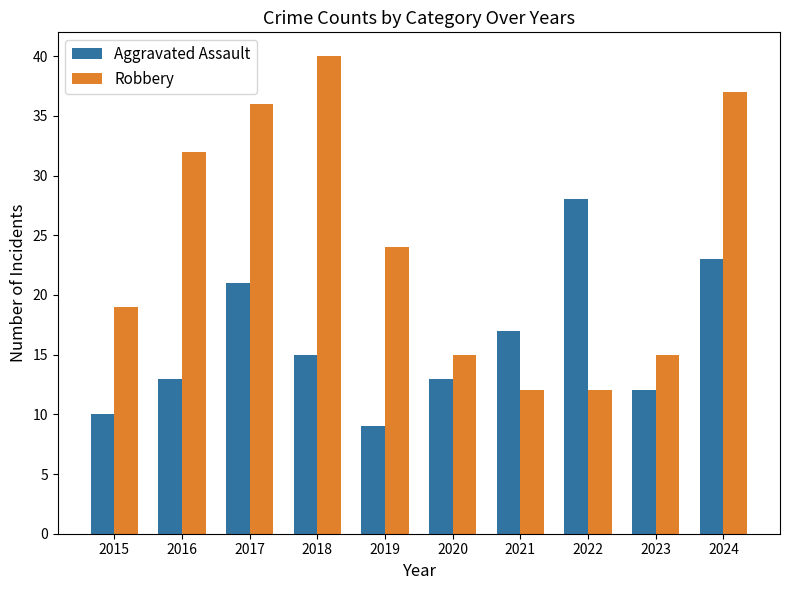

Which category has the lowest value across all series?

2019